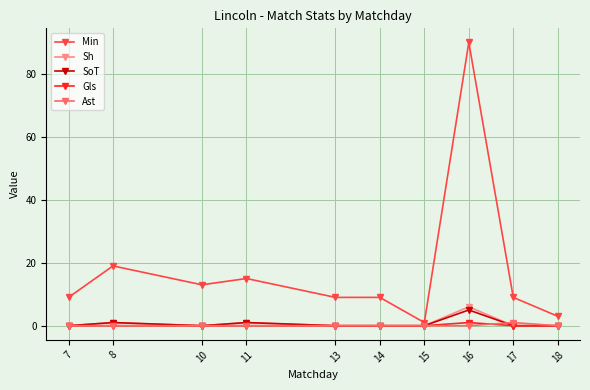

What is the spread (max minus min) of values at 18?

3